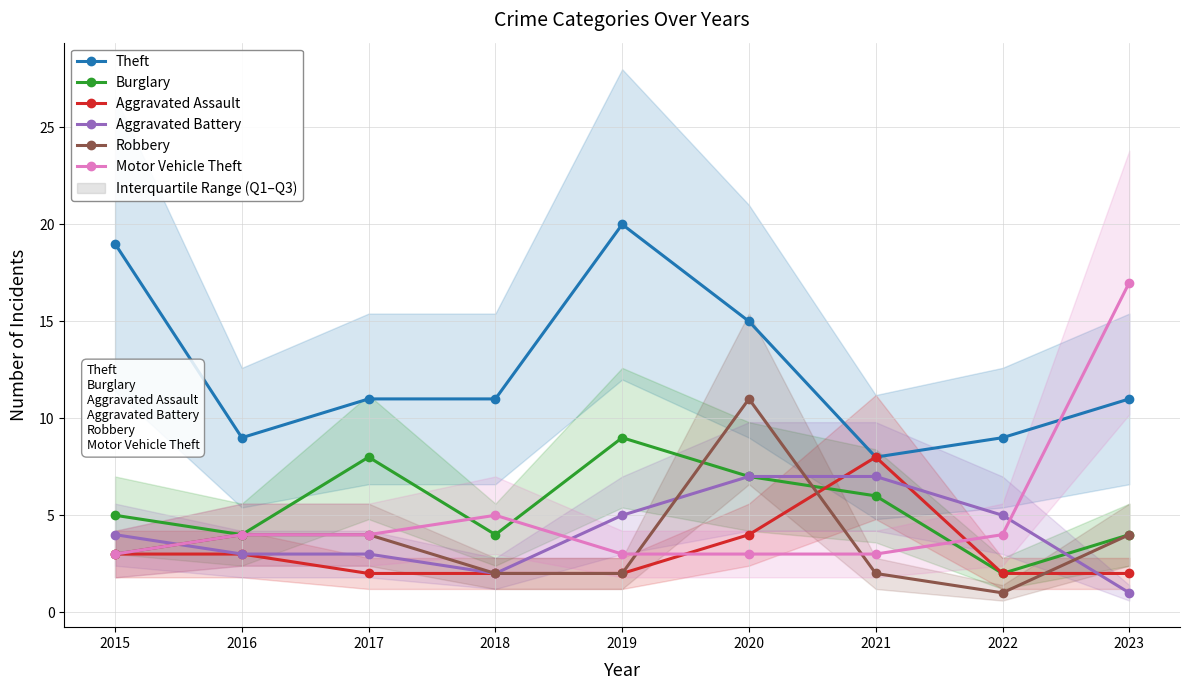

At which category does the chart reach its peak across all series?

2019